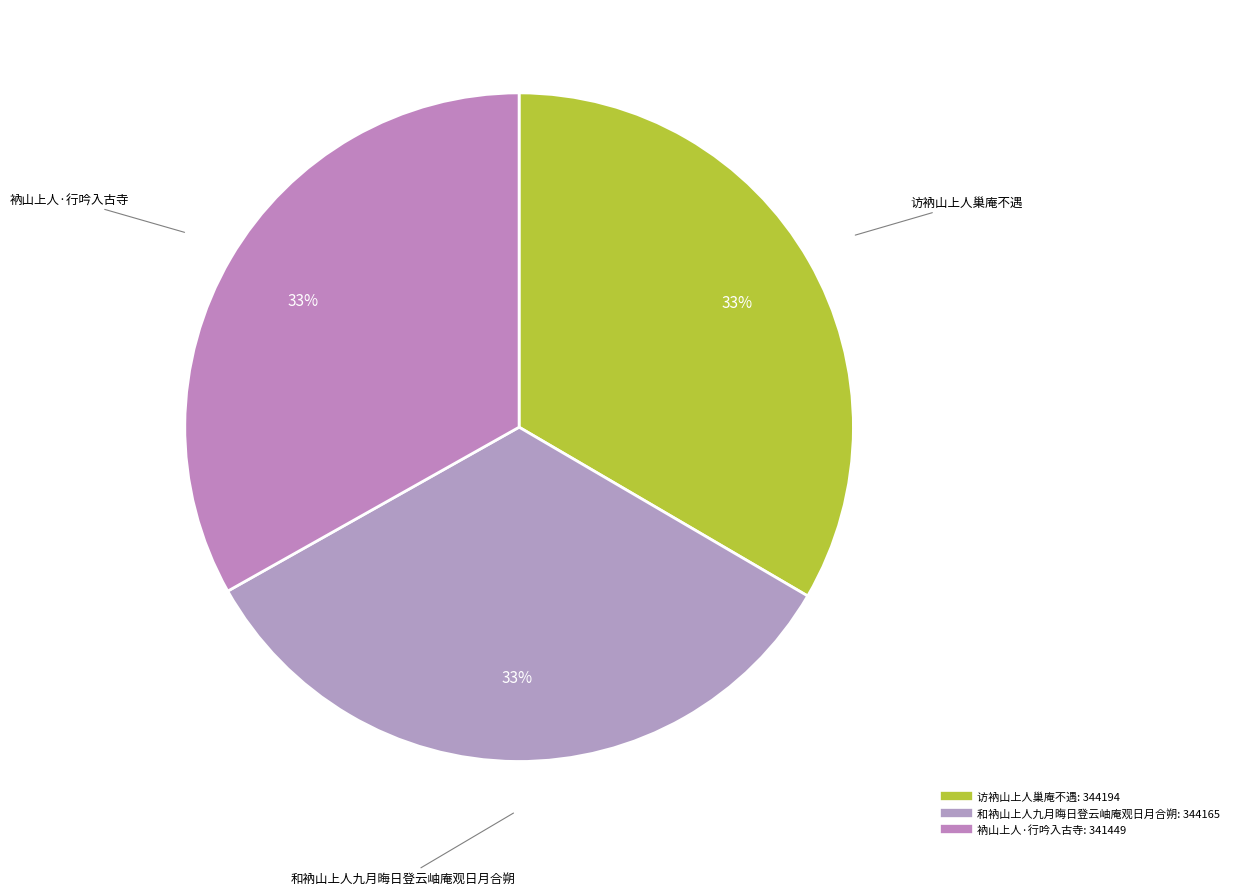

What is the ratio of the value at 和衲山上人九月晦日登云岫庵观日月合朔 to the value at 衲山上人·行吟入古寺?

1.0